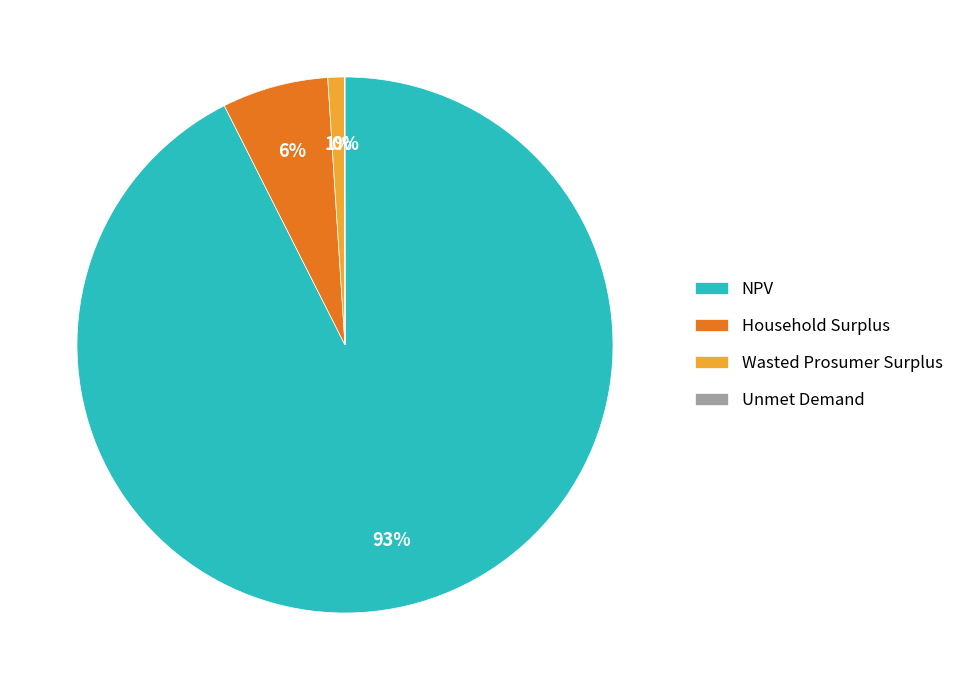

Between NPV and Wasted Prosumer Surplus, which is larger?

NPV